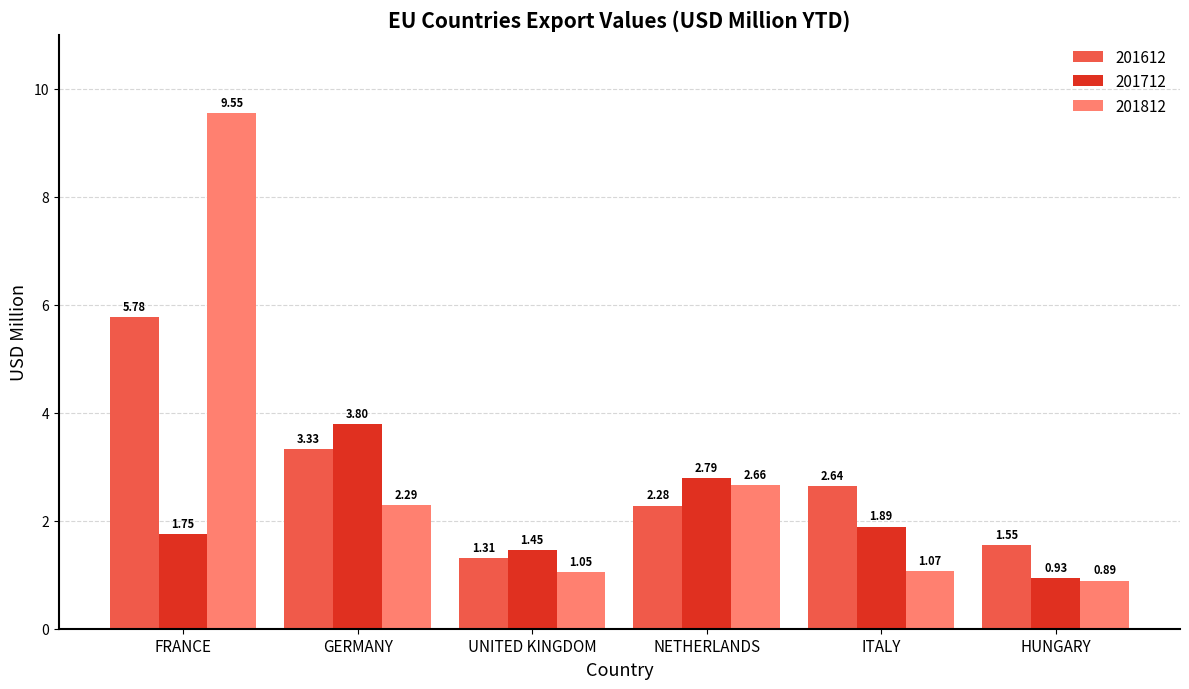

The 201612 series shows 2.2 at UNITED KINGDOM. True or false?

False